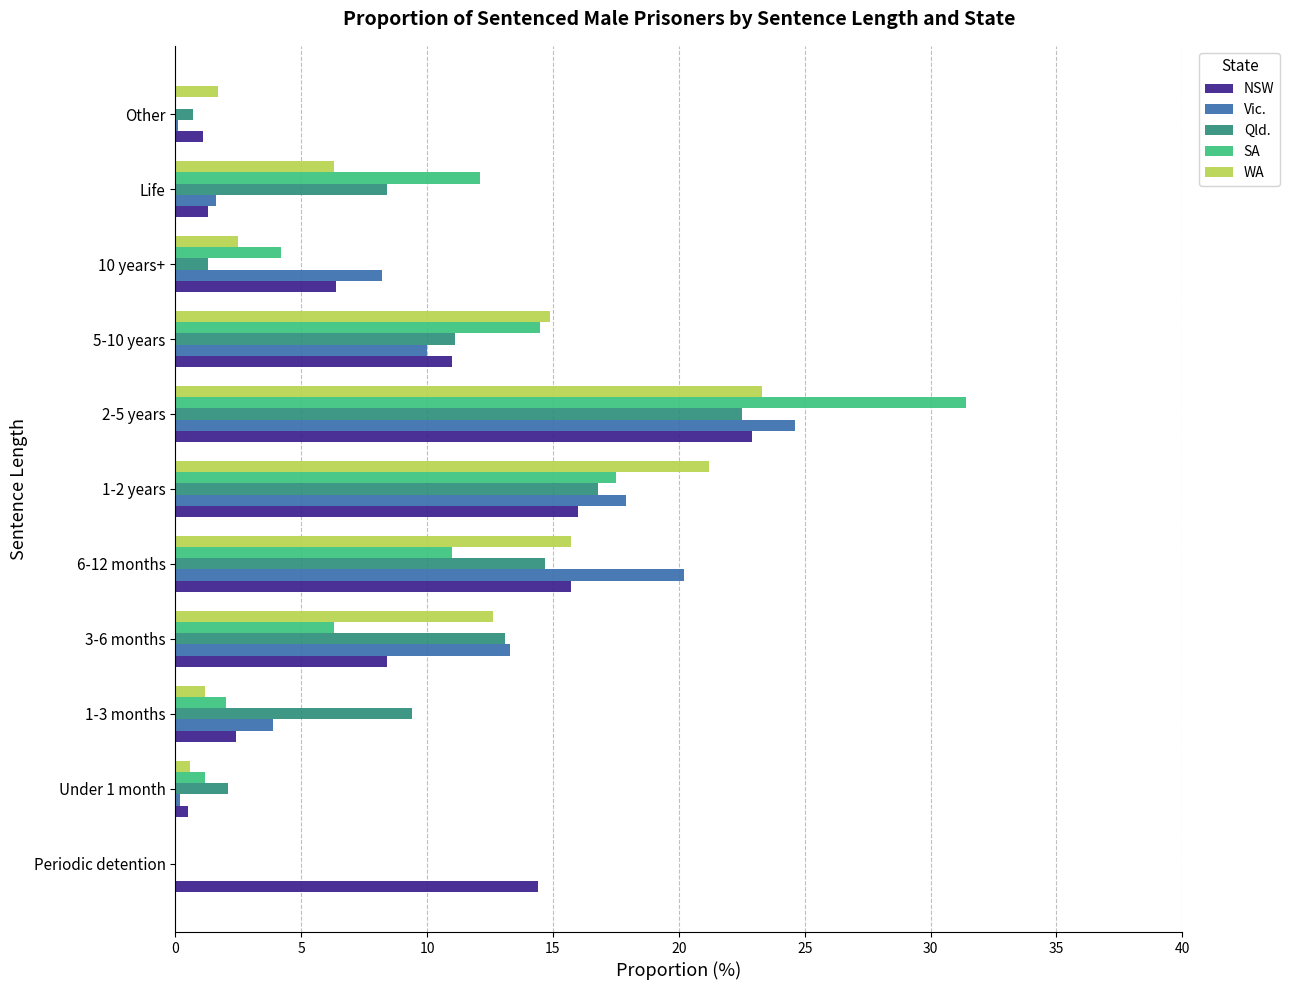

Which series changed the most between 1-2 years and Other?

WA